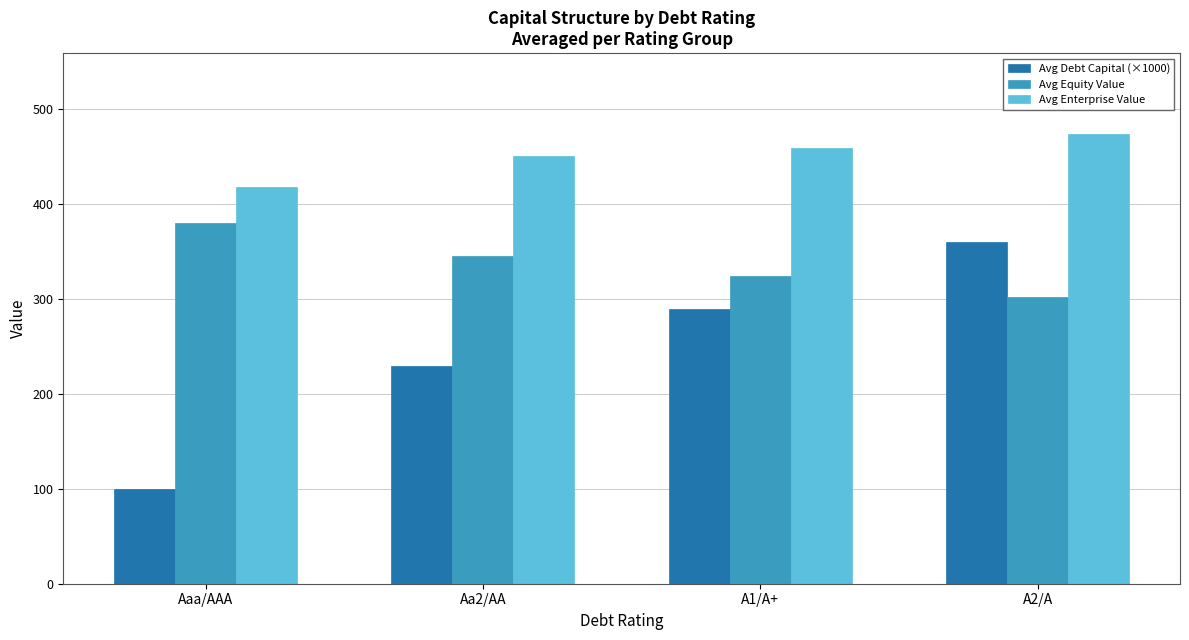

At which label is Avg Enterprise Value closest to 446?

Aa2/AA